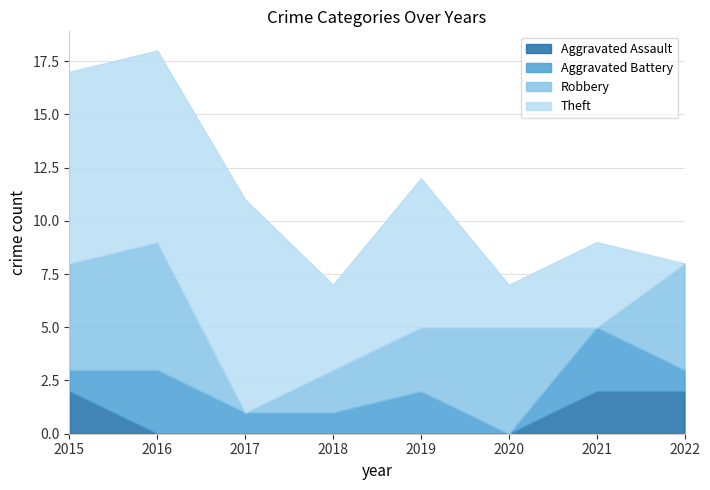

Where is the first local minimum for Robbery?

2017